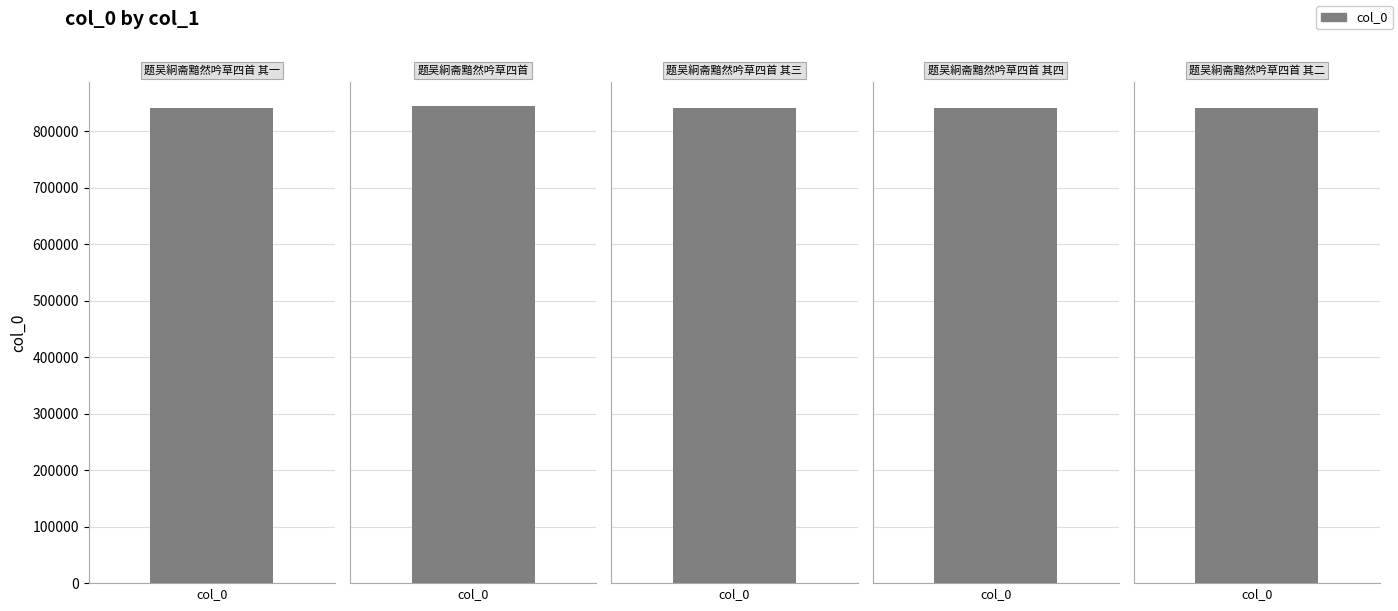

What is the label of the 5th bar from the right?

题吴絅斋黯然吟草四首 其一